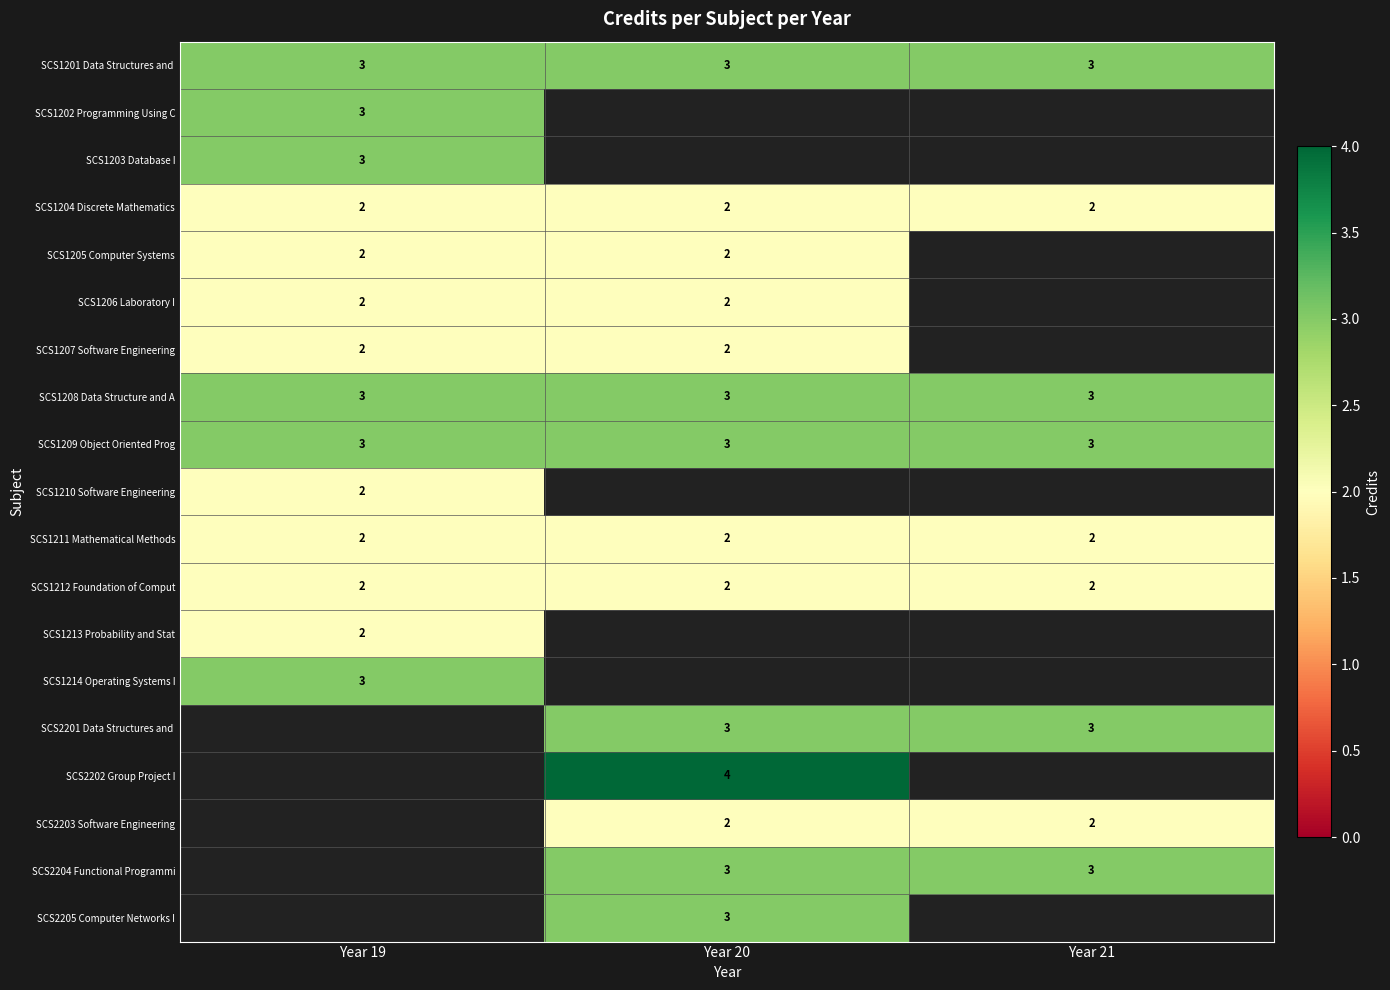

What is the greatest value displayed?

4.0